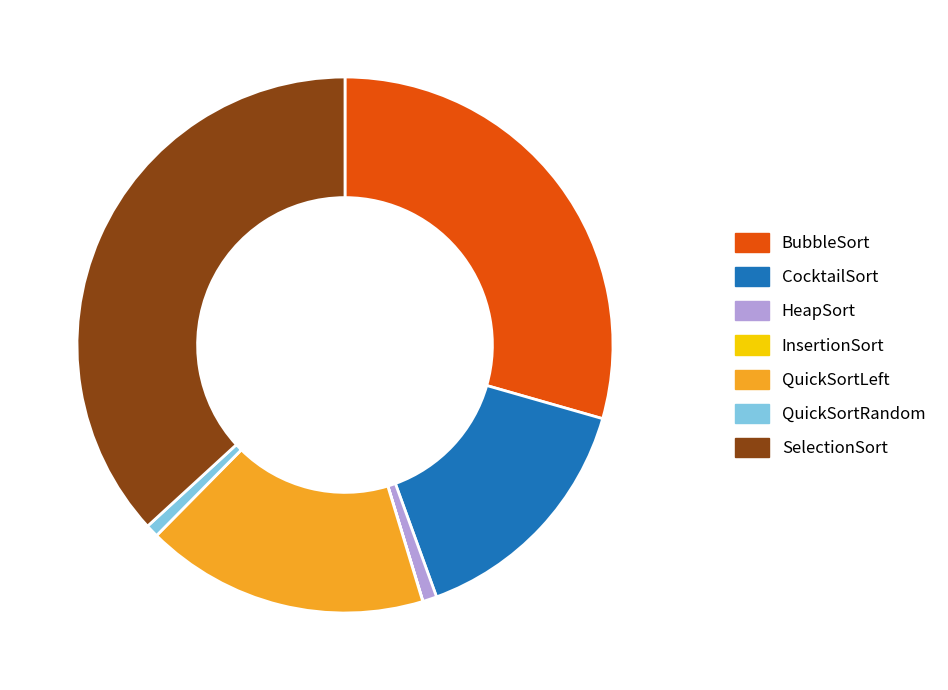

Is there any slice that represents more than half of the pie?

No